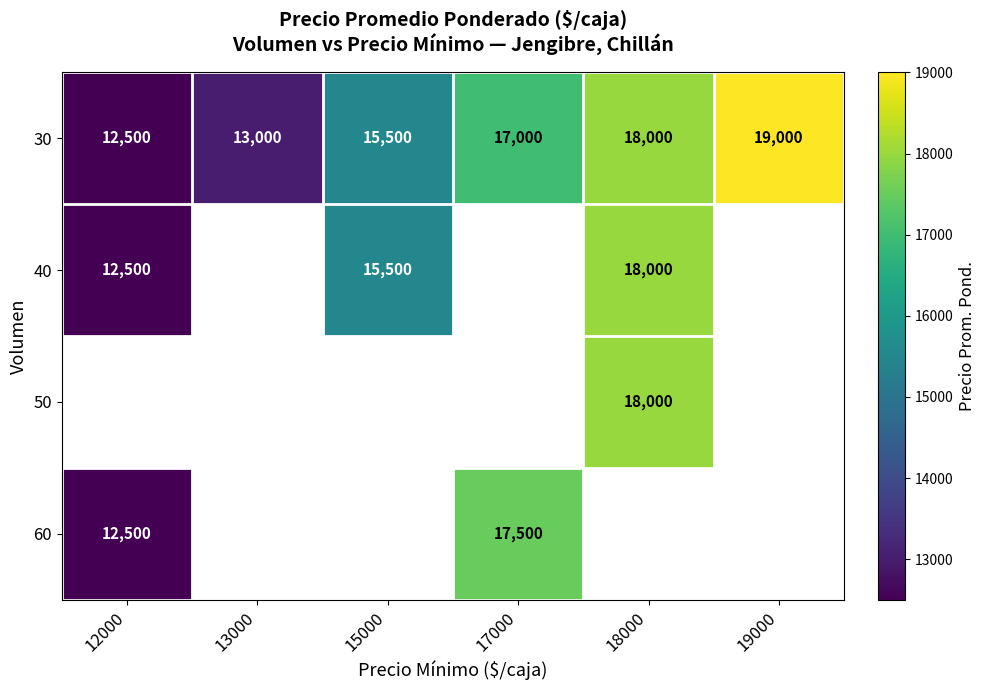

Which category has the lowest value in the 30 series?

12000